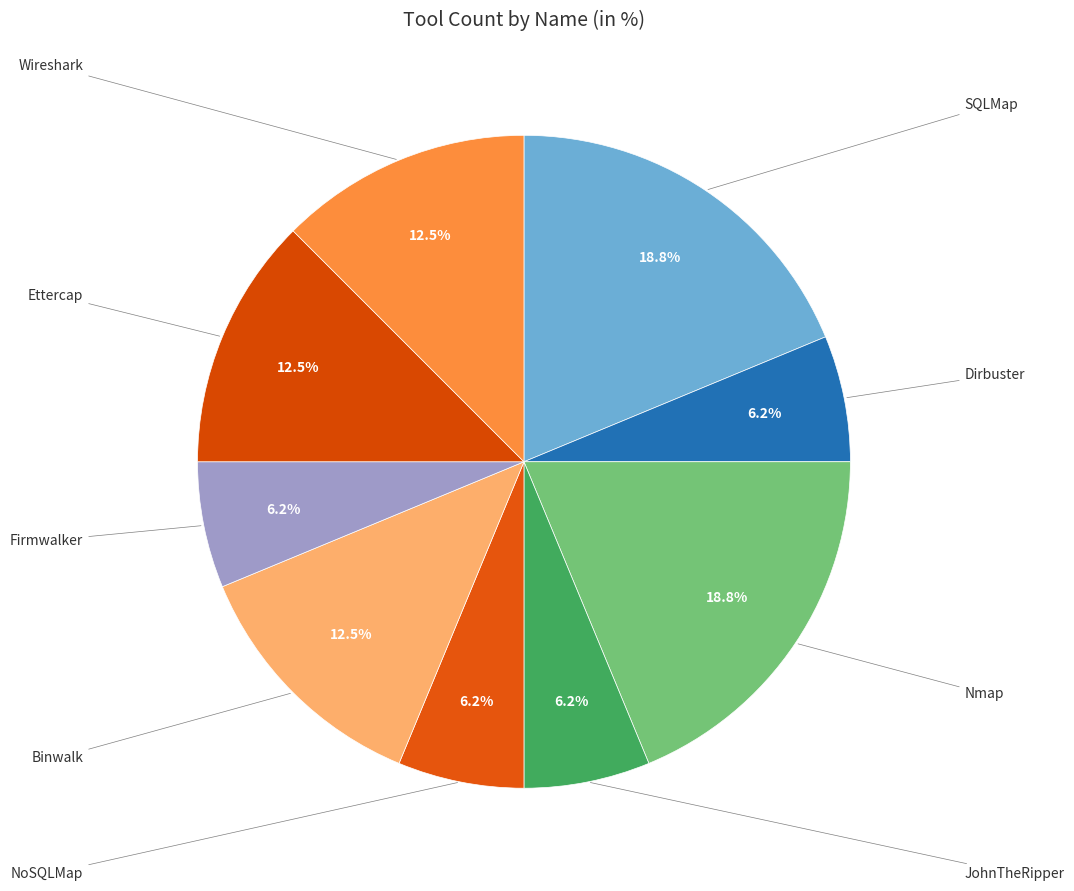

Approximately how many times larger is the value at JohnTheRipper compared to SQLMap?

0.3